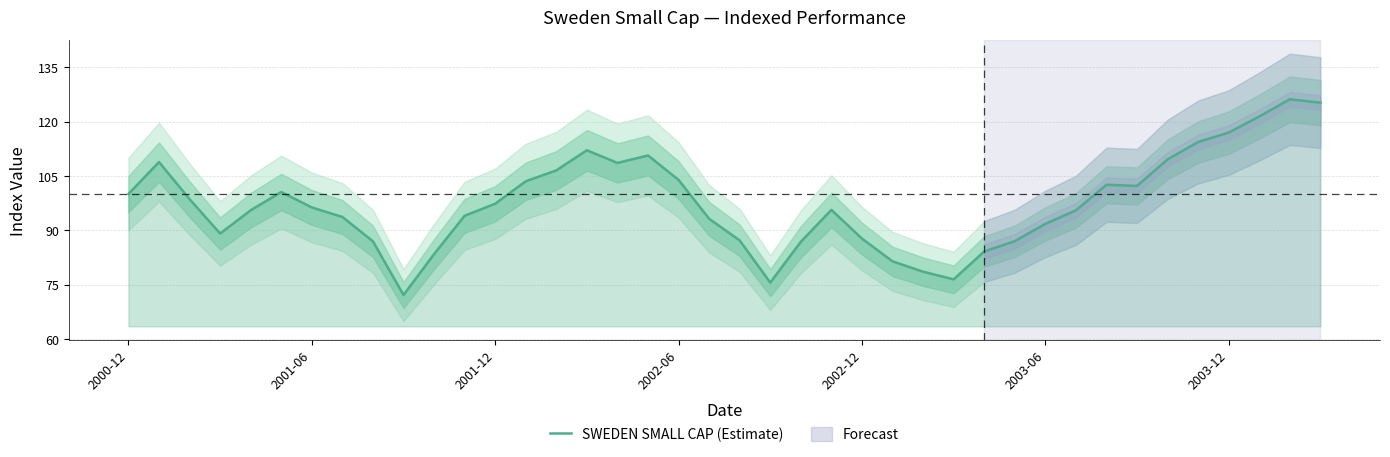

What is the minimum value for SWEDEN SMALL CAP (Estimate)?

72.1